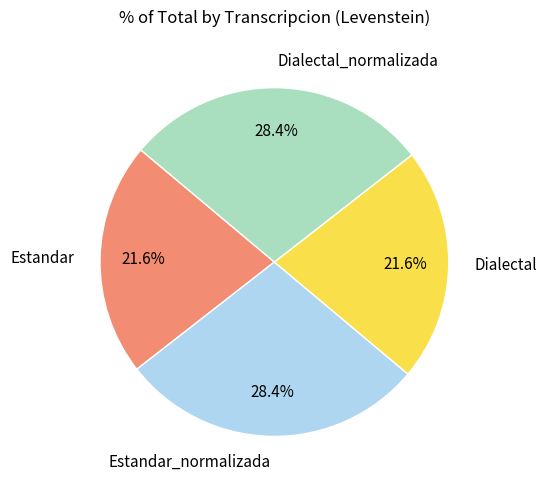

Which has a higher value, Estandar or Dialectal_normalizada?

Dialectal_normalizada